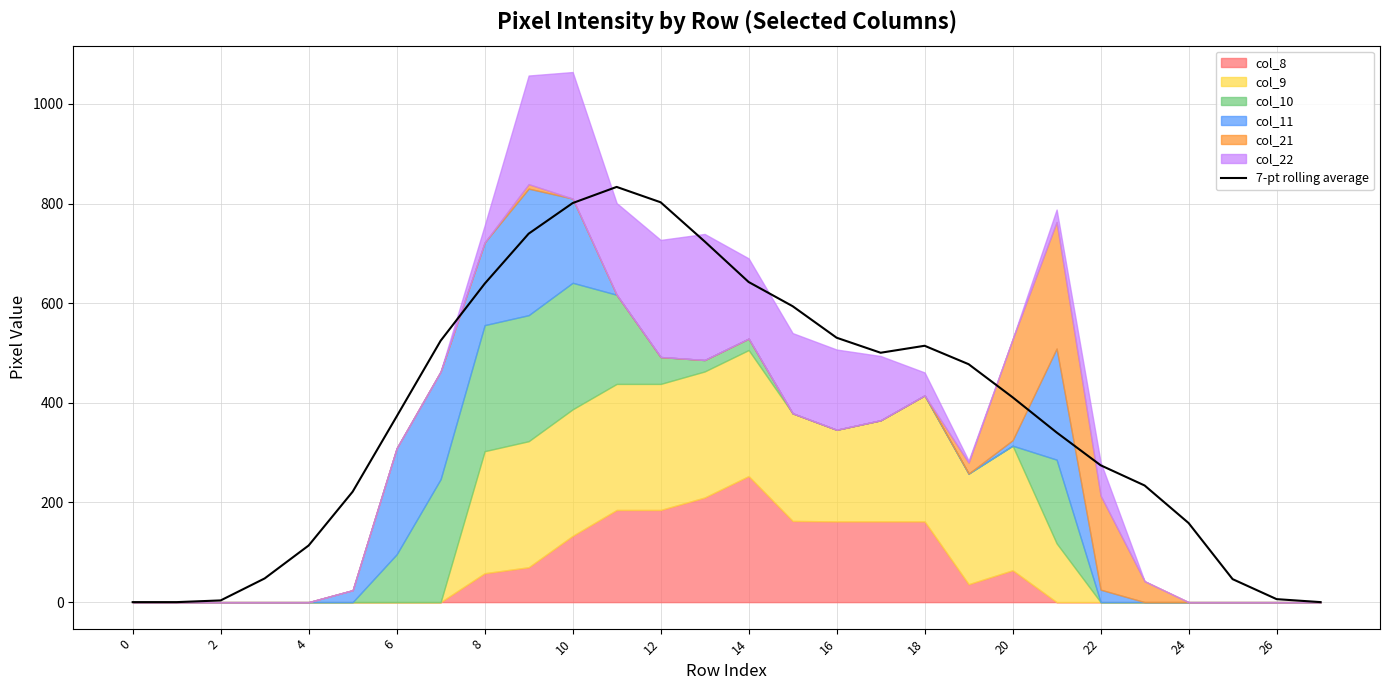

At which category does the data reach its first local valley?

17